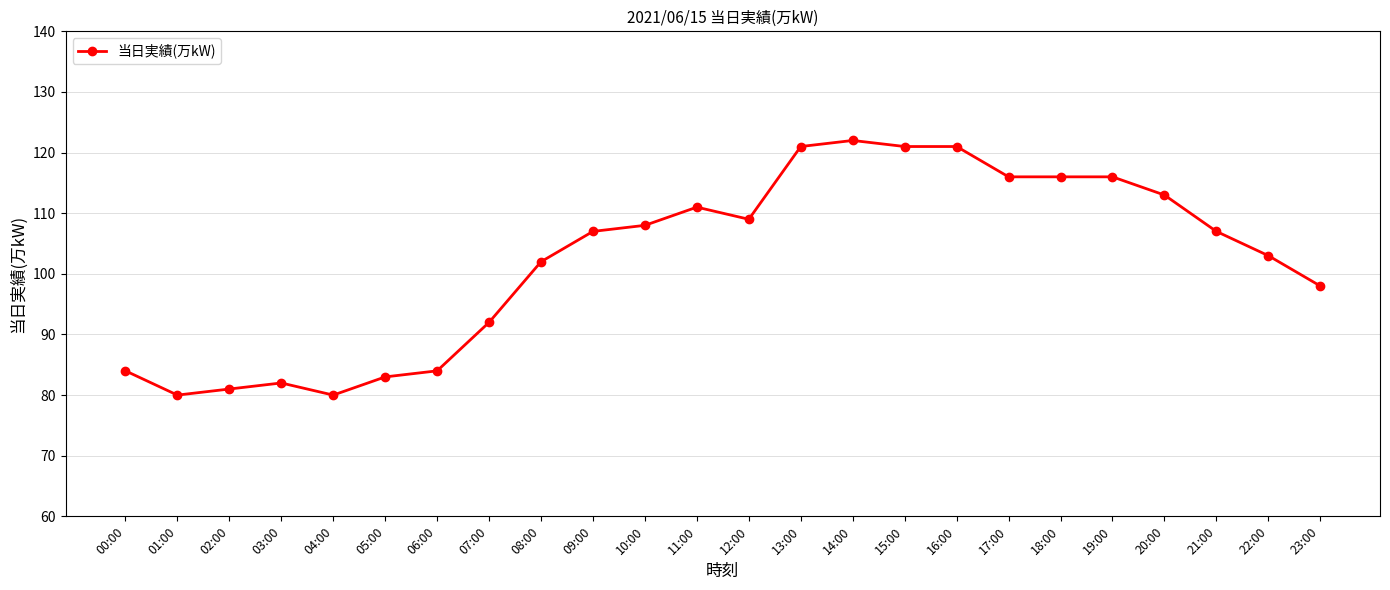

What is the smallest value displayed?

80